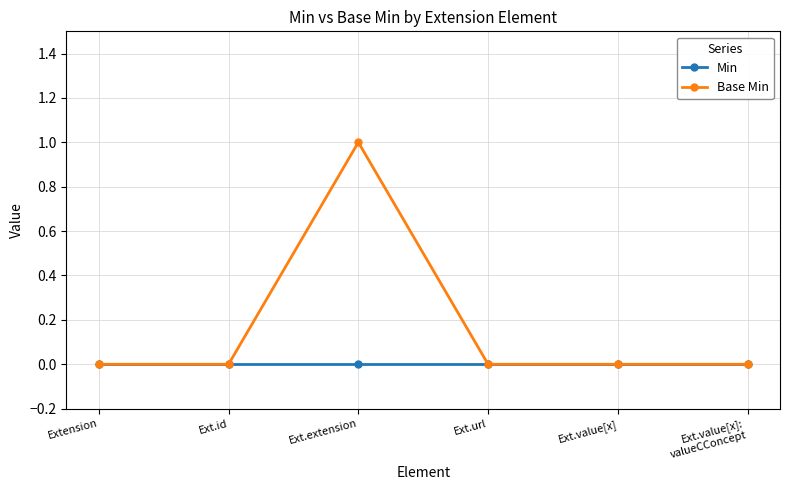

Rank the series by their maximum value, from lowest to highest.

Min, Base Min